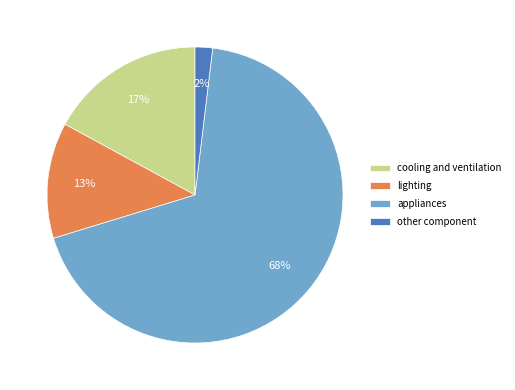

Combined, do lighting and cooling and ventilation account for over 50%?

No